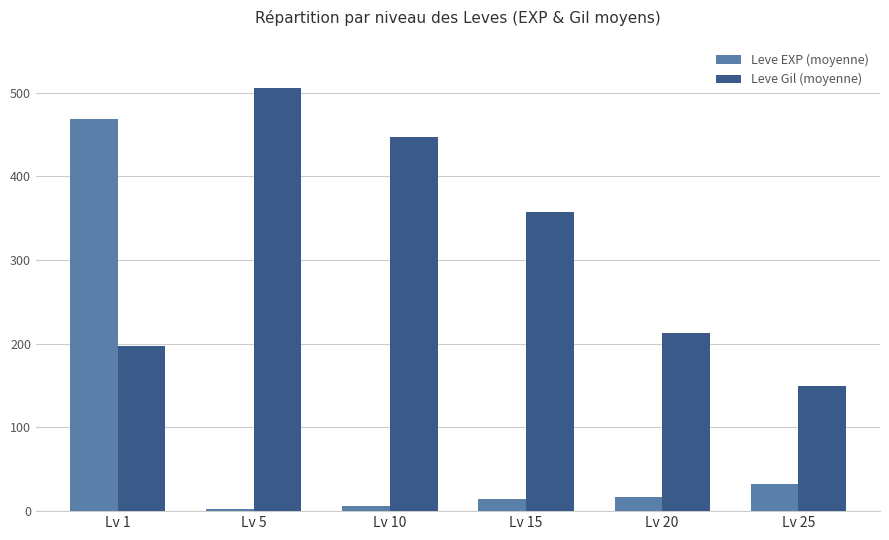

Reading right to left, list all the values displayed in this chart.

Leve EXP (moyenne): Lv 25=33	Lv 20=17	Lv 15=14	Lv 10=6	Lv 5=2	Lv 1=469
Leve Gil (moyenne): Lv 25=149	Lv 20=213	Lv 15=357	Lv 10=447	Lv 5=505	Lv 1=197